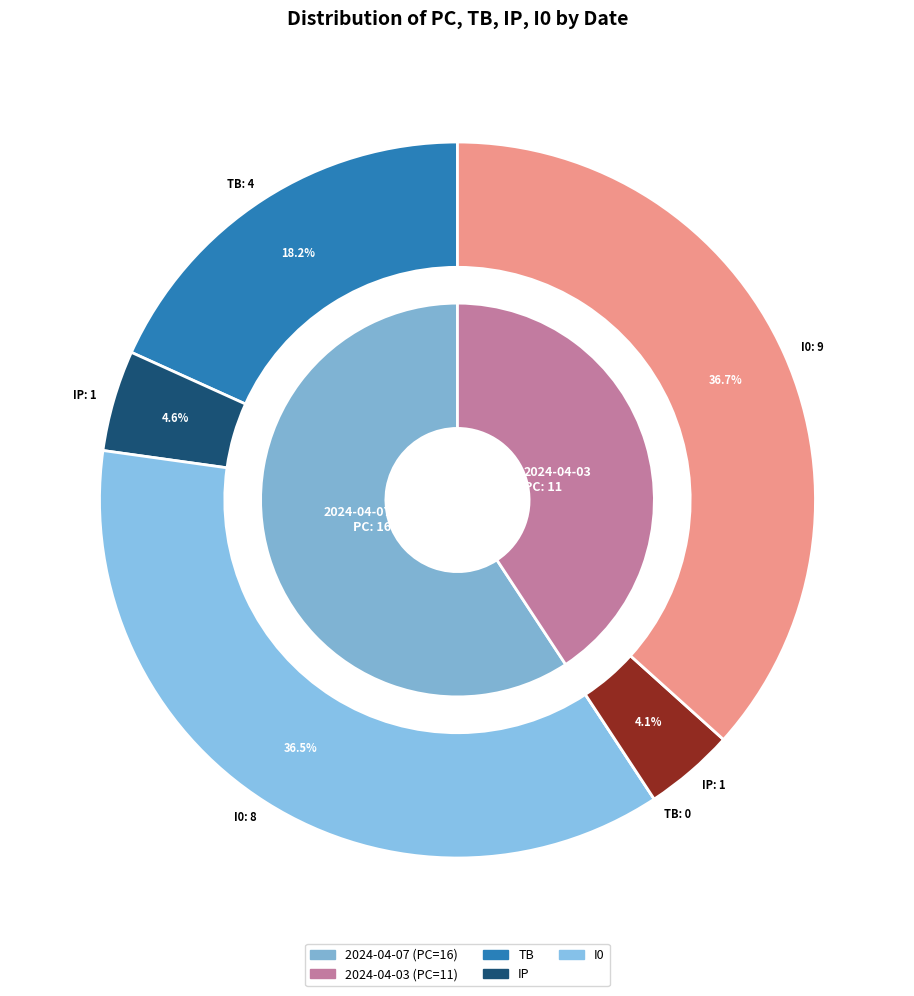

Between 2024-04-03 and 2024-04-07, which is larger?

2024-04-07